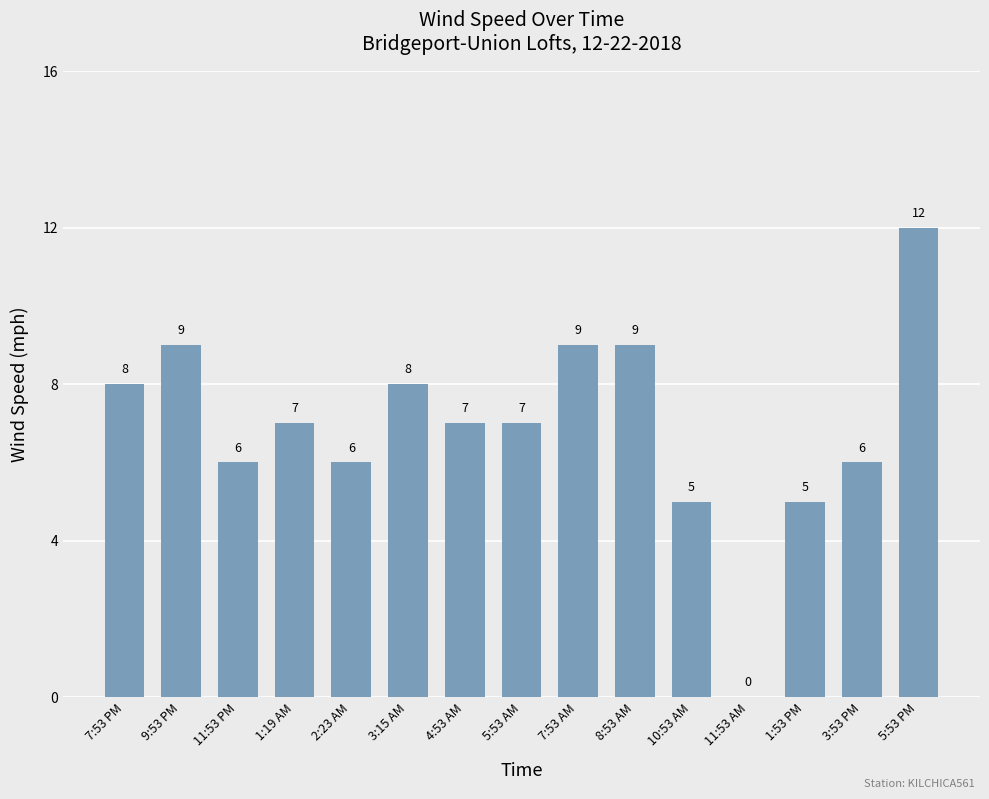

How many data points does each series have?

15